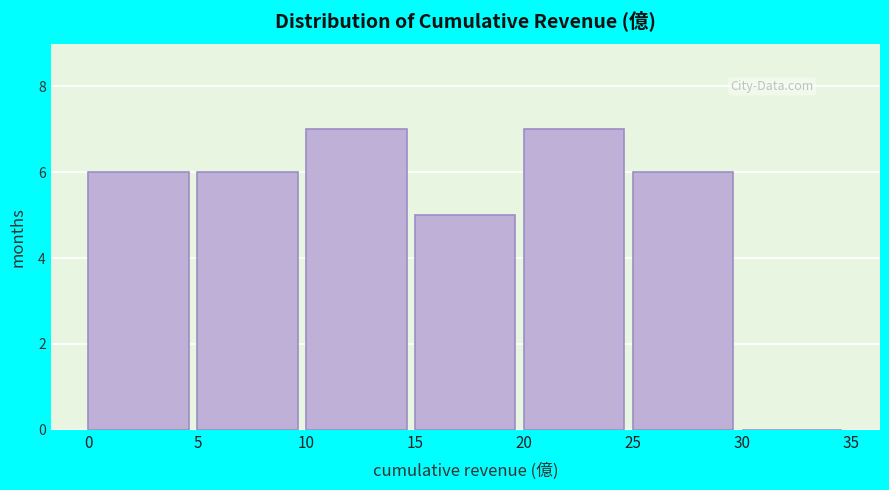

Reading left to right, transcribe this chart: for each bar, give the range it covers on the x-axis and its height. The values are not printed on the chart, so give them approximately, as read against the axis.

0 to 5: 6
5 to 10: 6
10 to 15: 7
15 to 20: 5
20 to 25: 7
25 to 30: 6
30 to 35: 0